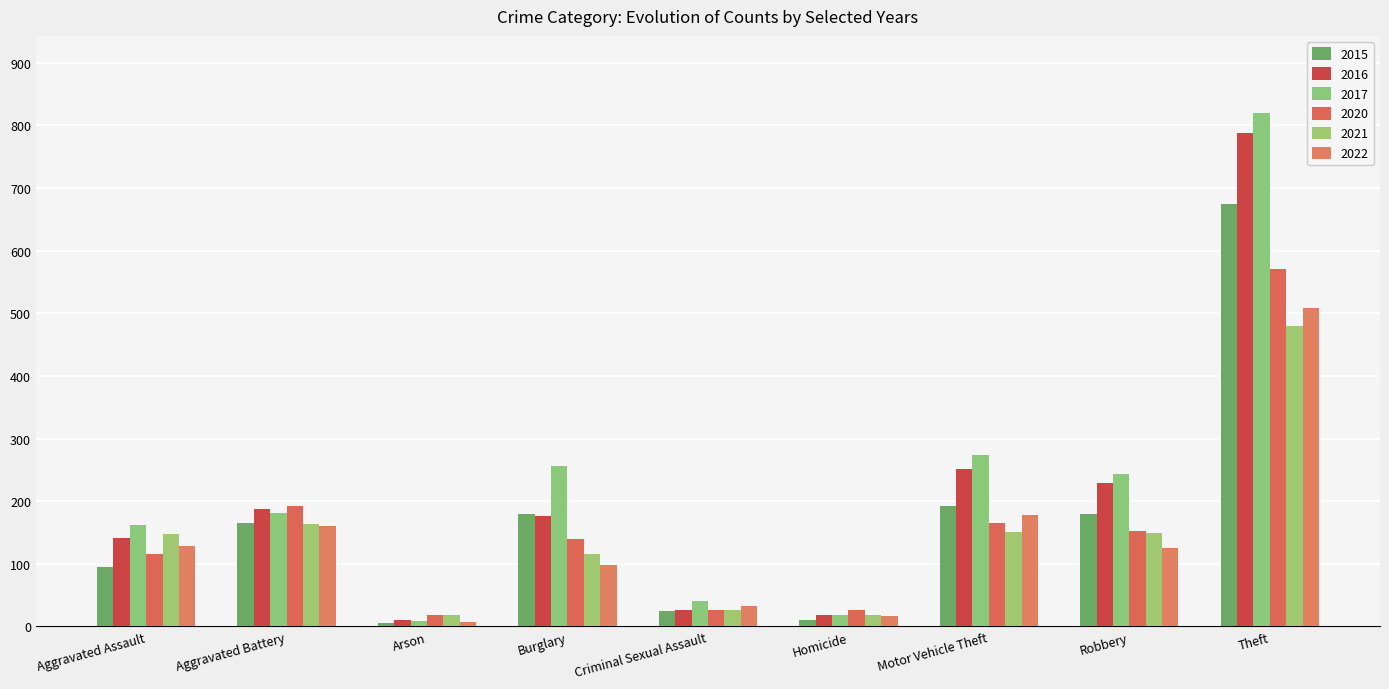

What position from the right is Theft?

1